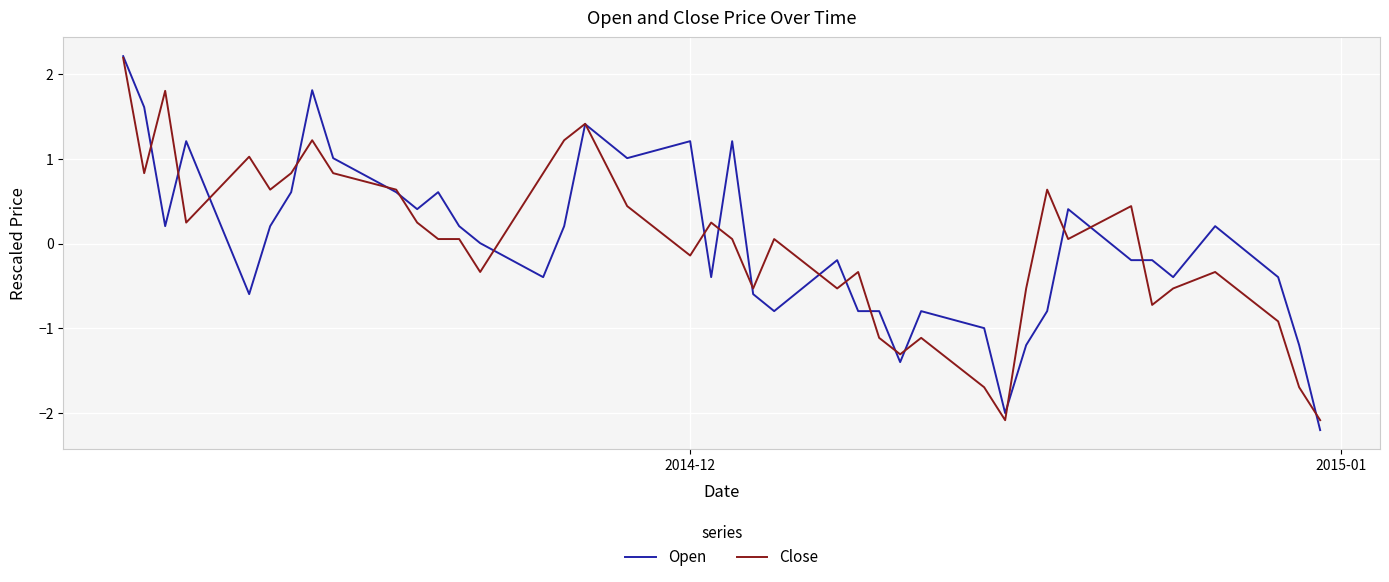

What is the maximum value for Close?

2.2